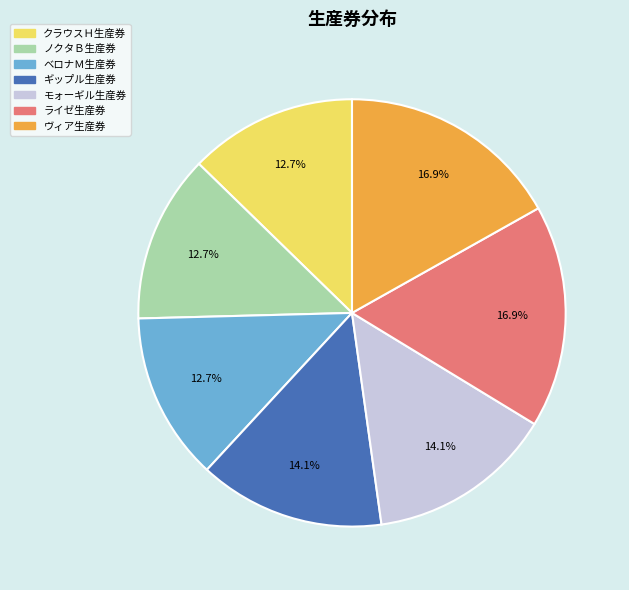

To the nearest percent, what percentage of the pie is クラウスＨ生産券?

13%